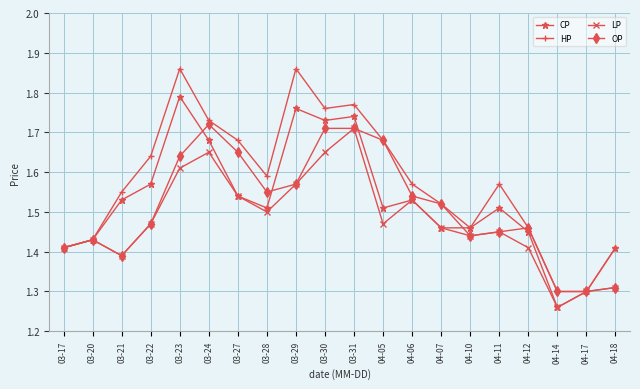

How many lines are shown in the chart?

4